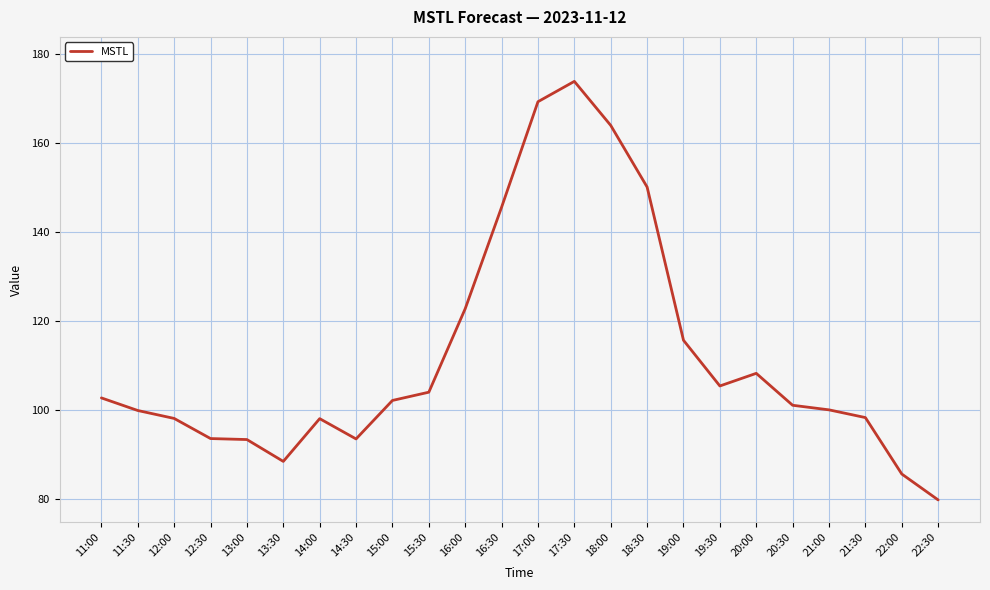

Is it true that the value at 13:30 is 148.0?

False